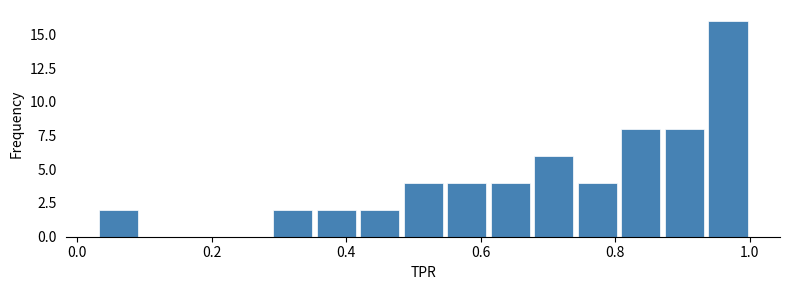

Read against the x-axis, roughly where is the centre of the tallest bar?

0.96